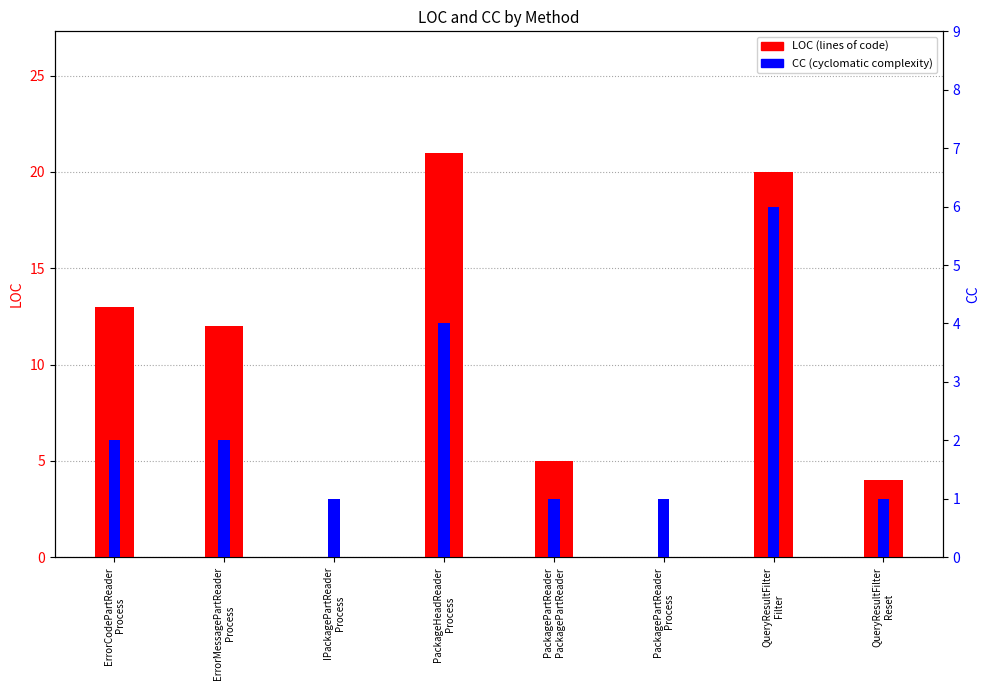

True or false: CC has a value of 1 at PackagePartReader
PackagePartReader.

True